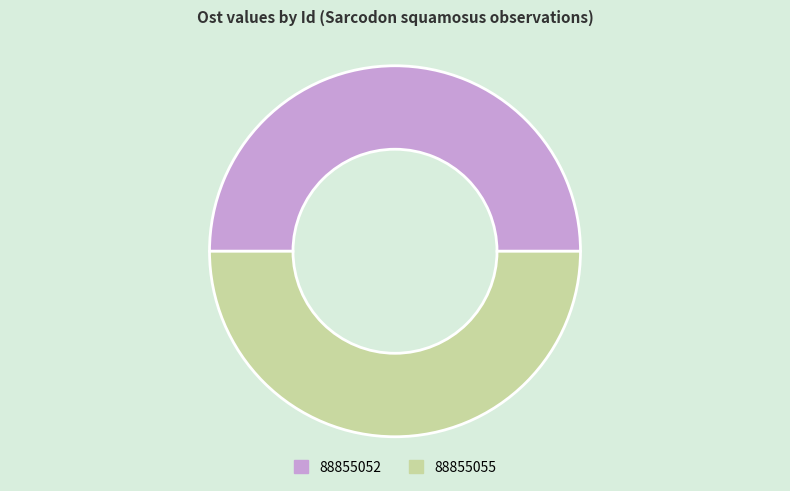

What is the ratio of the value at 88855052 to the value at 88855055?

1.0